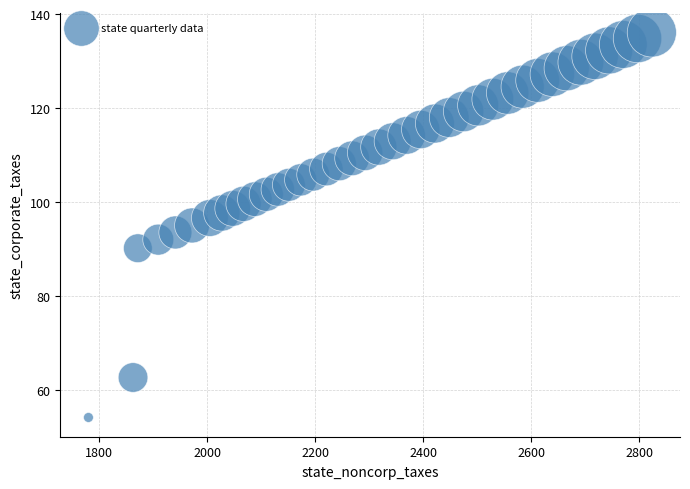

What is the range of Y values (max minus min)?

81.9